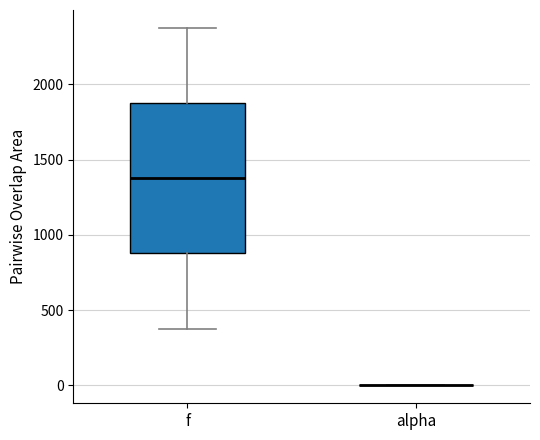

Reading left to right, read every box against the y-axis: the position of its median line, the range the box covers, and the ends of its whiskers. The values are not printed on the chart, so give them approximately, as read against the axis.

f: median 1400, box 900 to 1900, whiskers 400 to 2400
alpha: box collapsed to a line at 0, whiskers 0 to 0